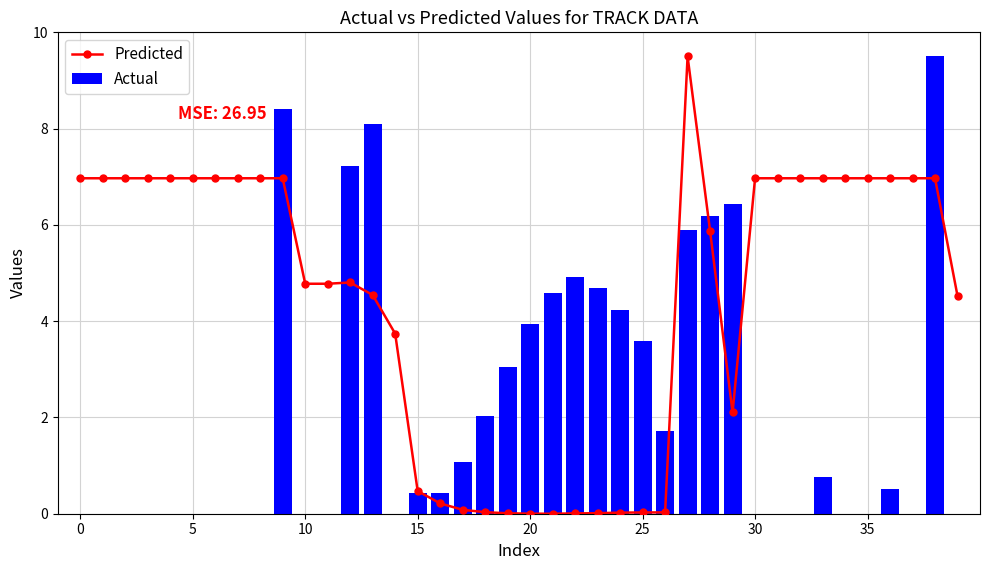

What is the highest value of the Actual series?

9.5